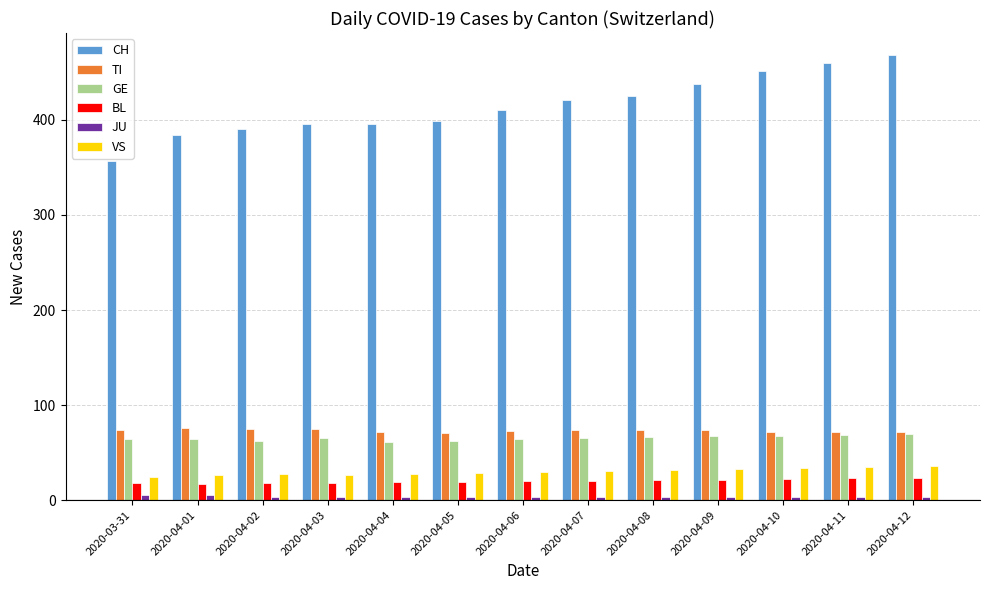

Does the chart contain any negative values?

No